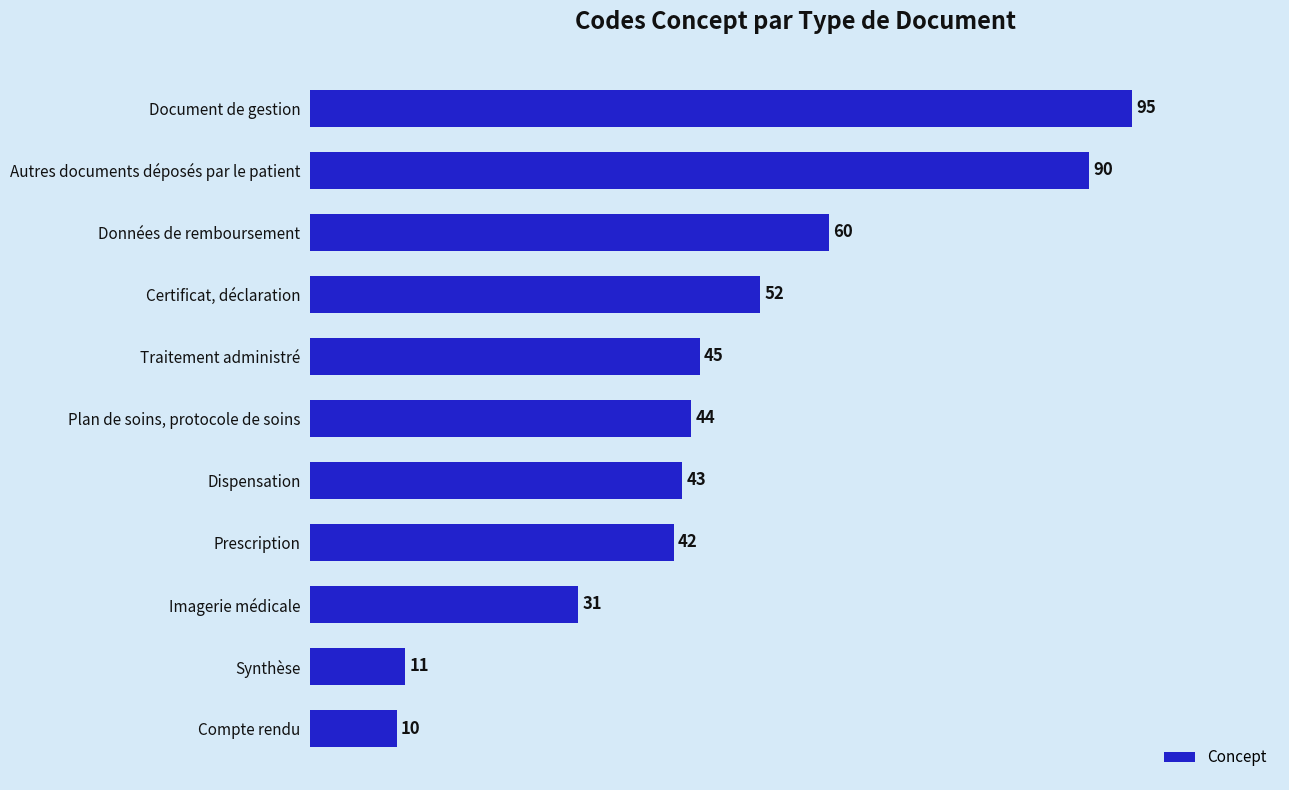

True or false: the data shows 95 at Document de gestion.

True